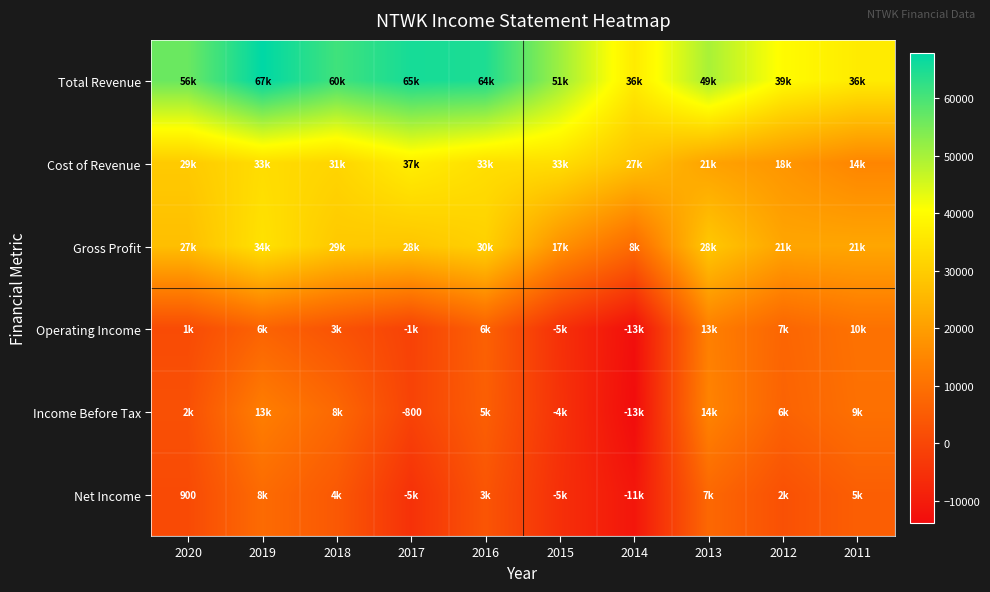

What is the average value of the Total Revenue series?

52860